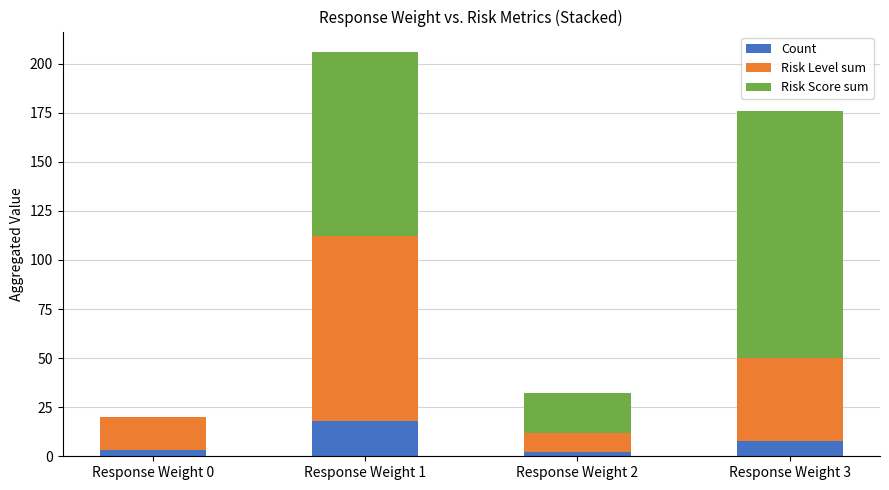

At which category is the sum across all series the highest?

Response Weight 1